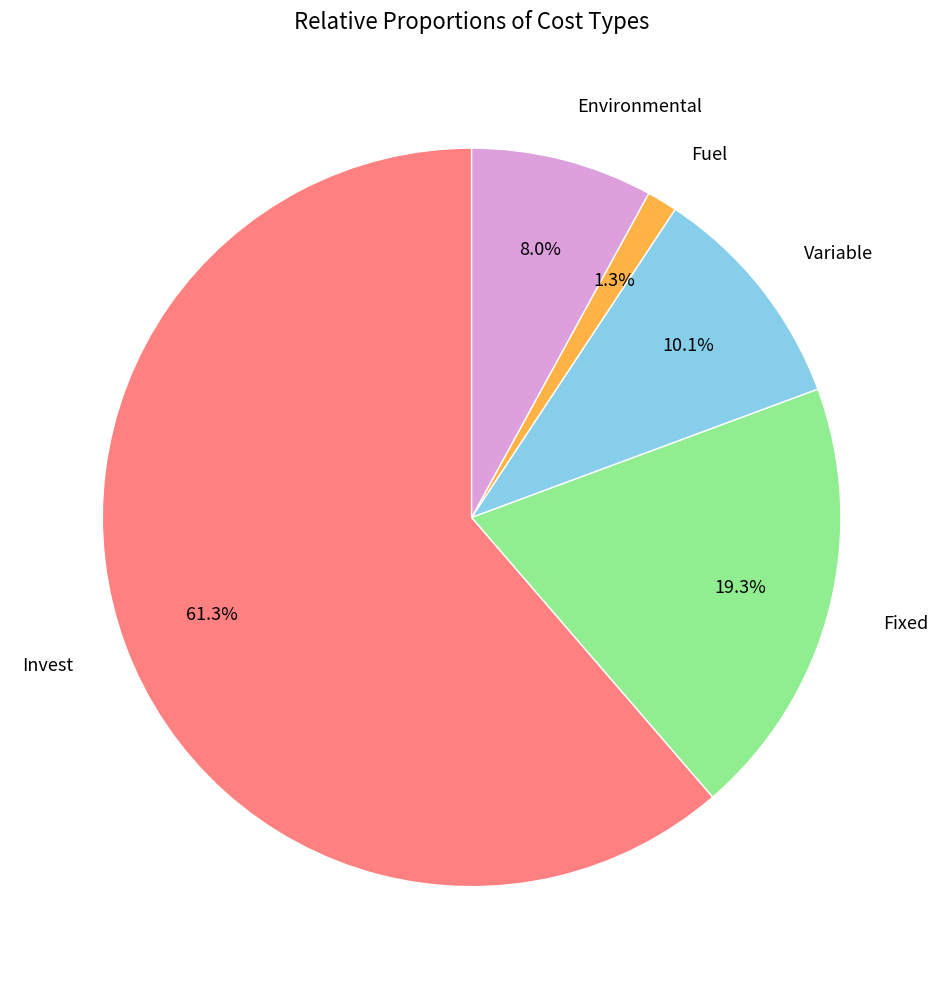

Does any single category account for the majority?

Yes